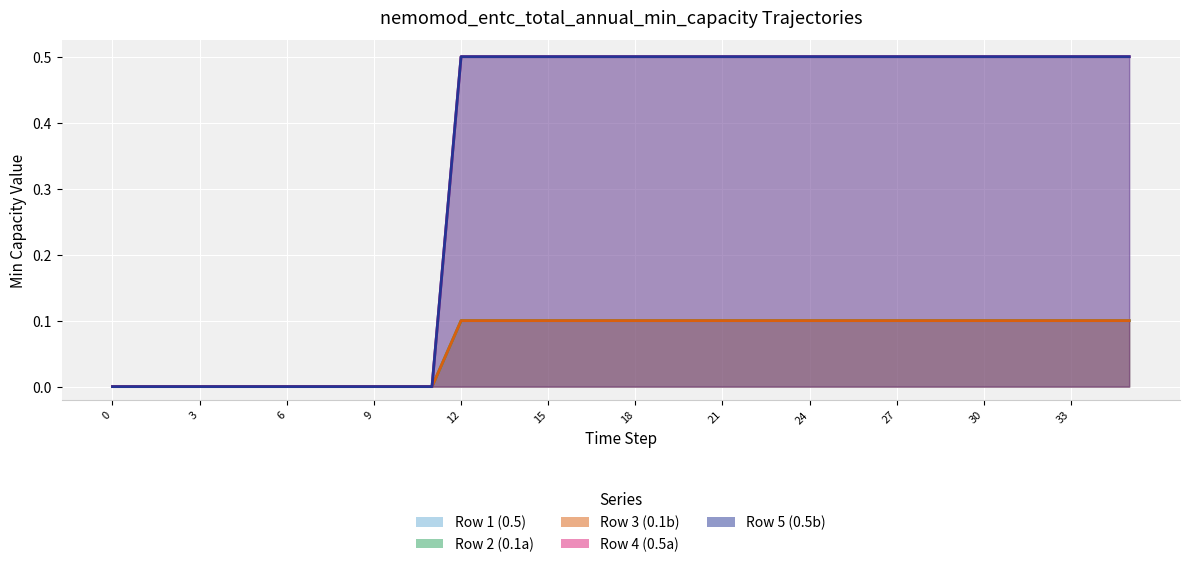

Is the value of Row 2 (0.1a) at 3 greater than the value of Row 3 (0.1b) at 2?

No